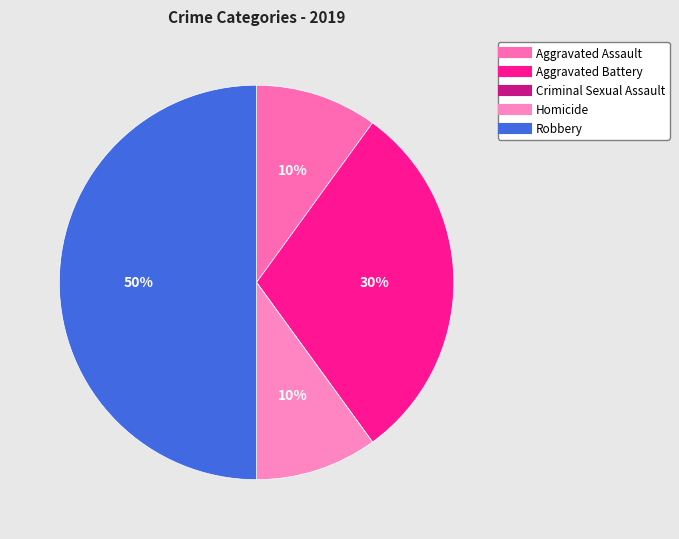

How many segments does this pie chart have?

5